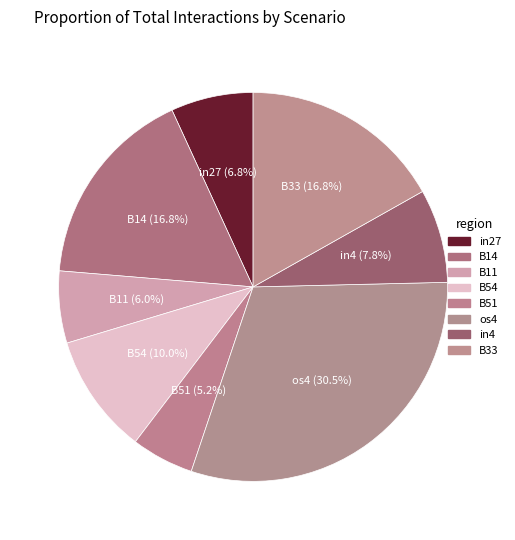

To the nearest percent, what percentage of the pie is B51?

5%